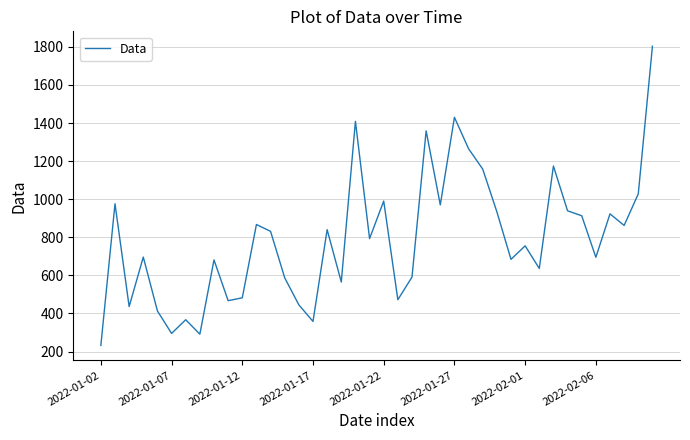

What is the smallest value displayed?

232